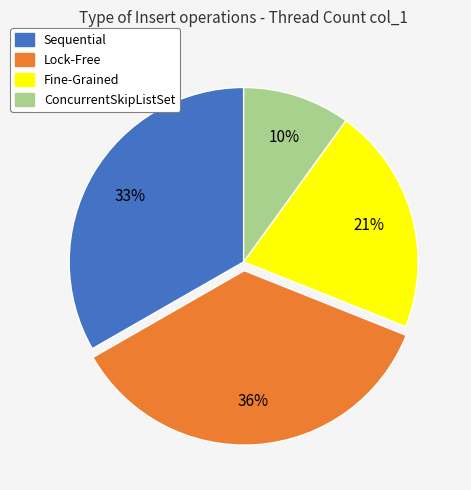

Does Lock-Free account for over 50% of the chart?

No